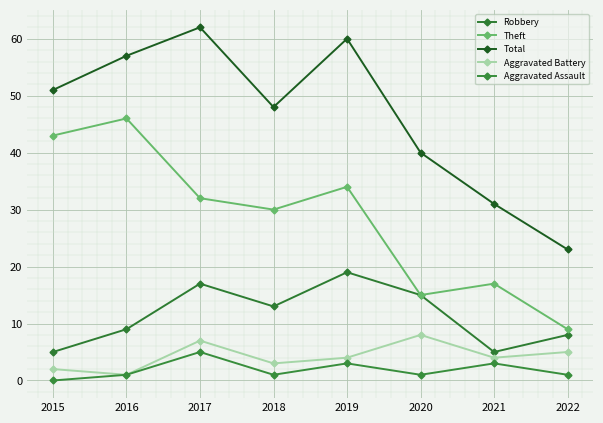

Is the value of Theft at 2021 greater than the value of Robbery at 2020?

Yes